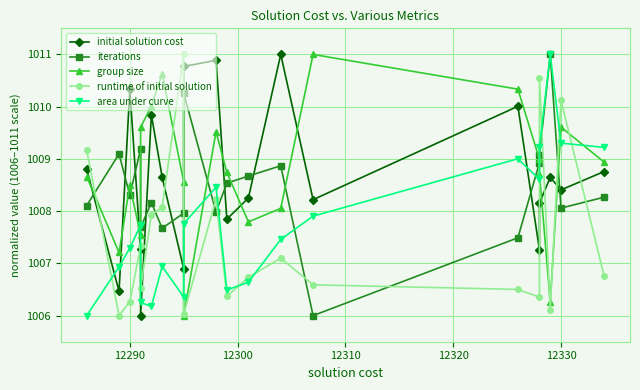

What is the total value across all series at 12330?

5045.5